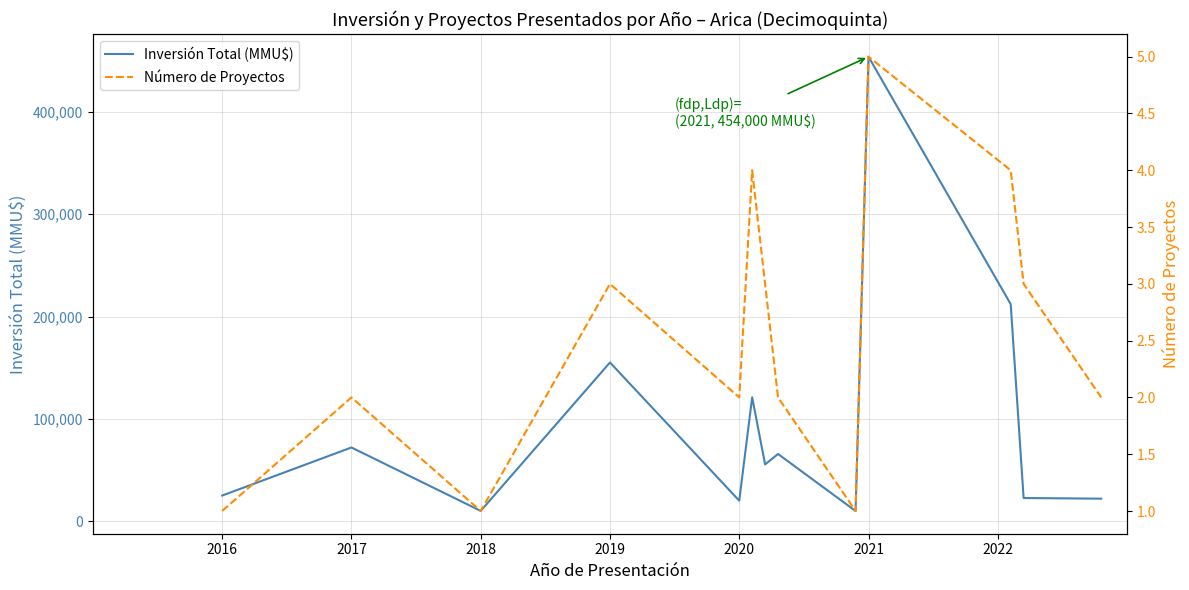

Which series has the largest range (max minus min)?

Inversión Total (MMU$)